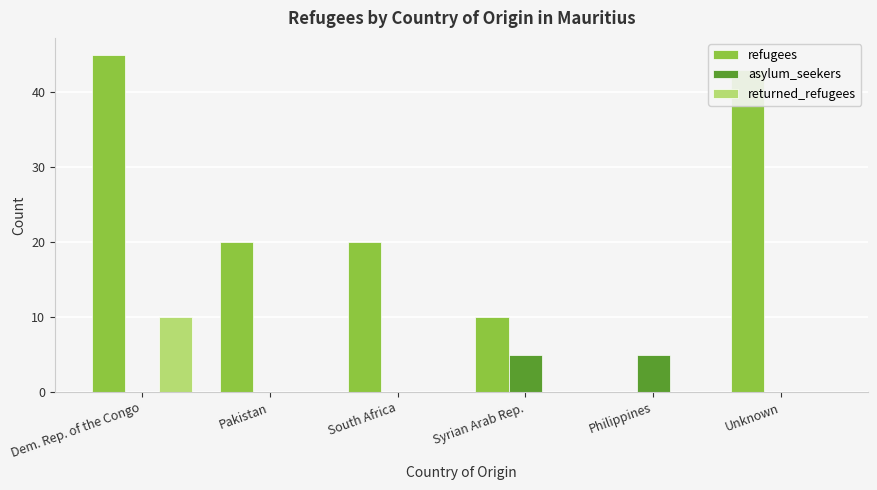

The value of refugees at Unknown is 12. True or false?

False